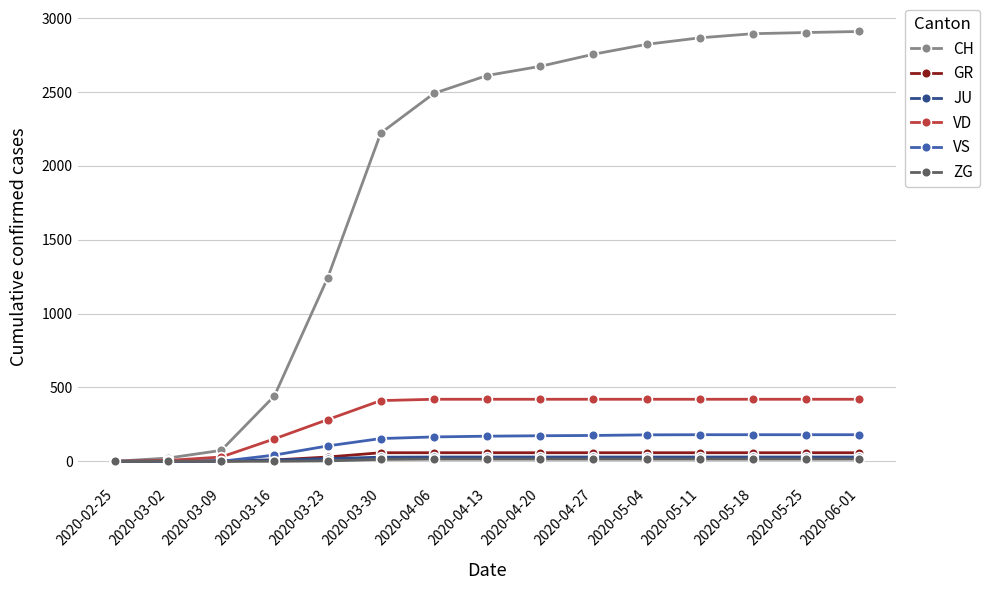

What is the spread (max minus min) of values at 2020-04-06?

2476